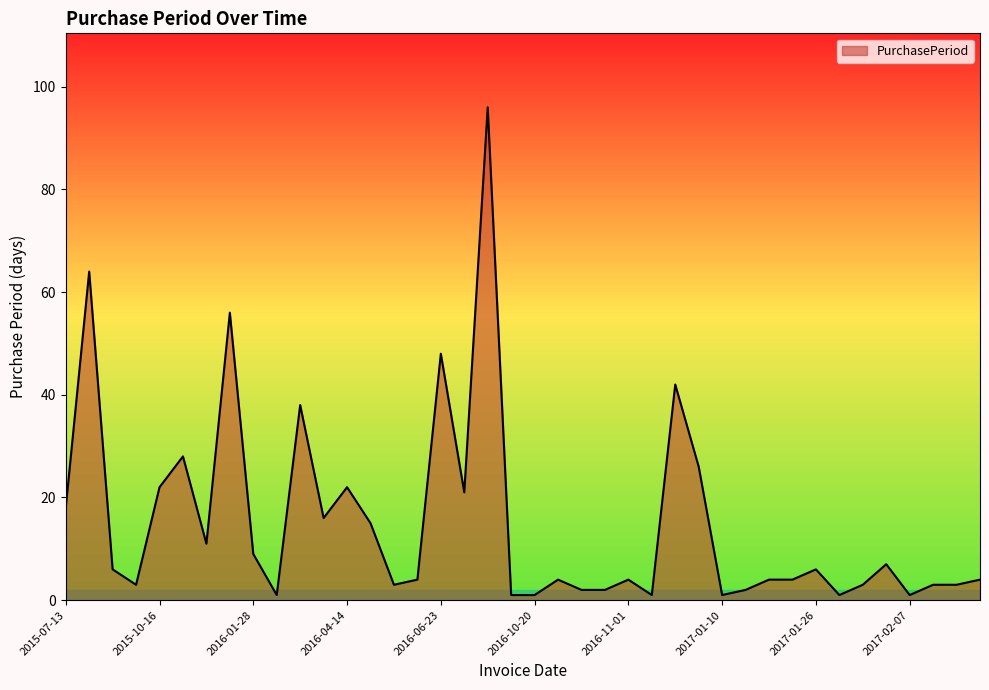

What is the greatest value displayed?

96